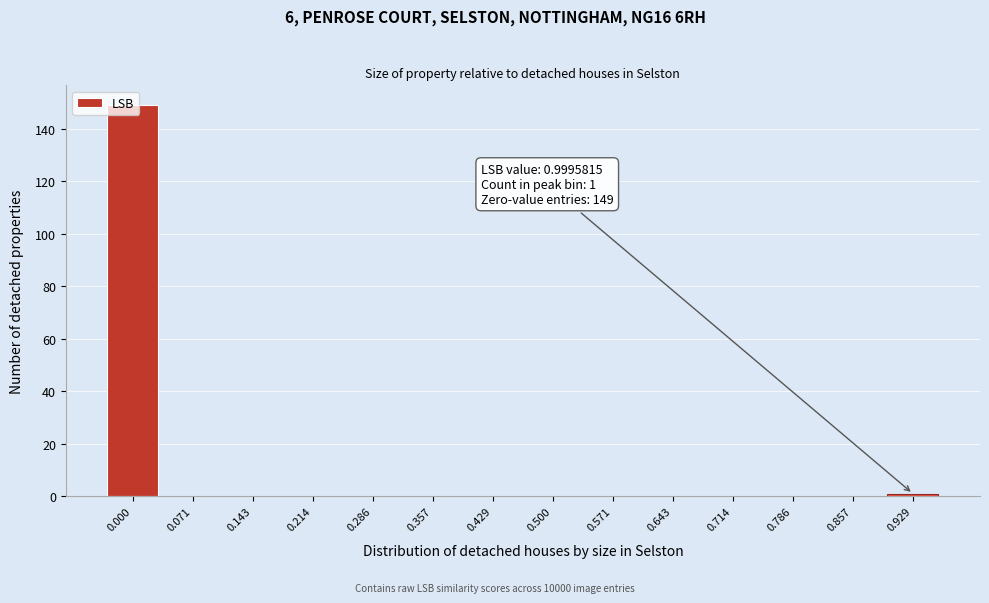

What is the greatest value displayed?

149